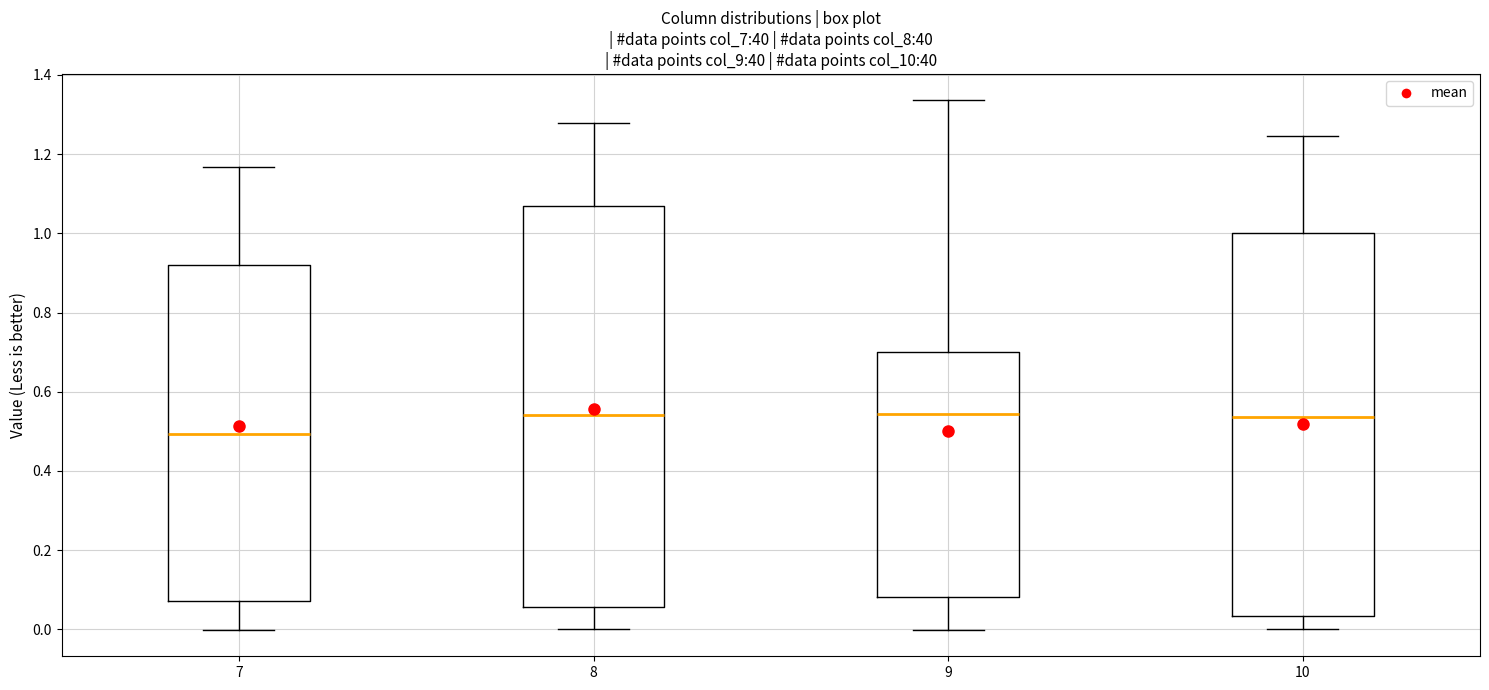

Reading left to right, read every box against the y-axis: the position of its median line, the range the box covers, and the ends of its whiskers. The values are not printed on the chart, so give them approximately, as read against the axis.

7: median 0.50, box 0.08 to 0.92, whiskers 0.00 to 1.16
8: median 0.54, box 0.06 to 1.06, whiskers 0.00 to 1.28
9: median 0.54, box 0.08 to 0.70, whiskers 0.00 to 1.34
10: median 0.54, box 0.04 to 1.00, whiskers 0.00 to 1.24